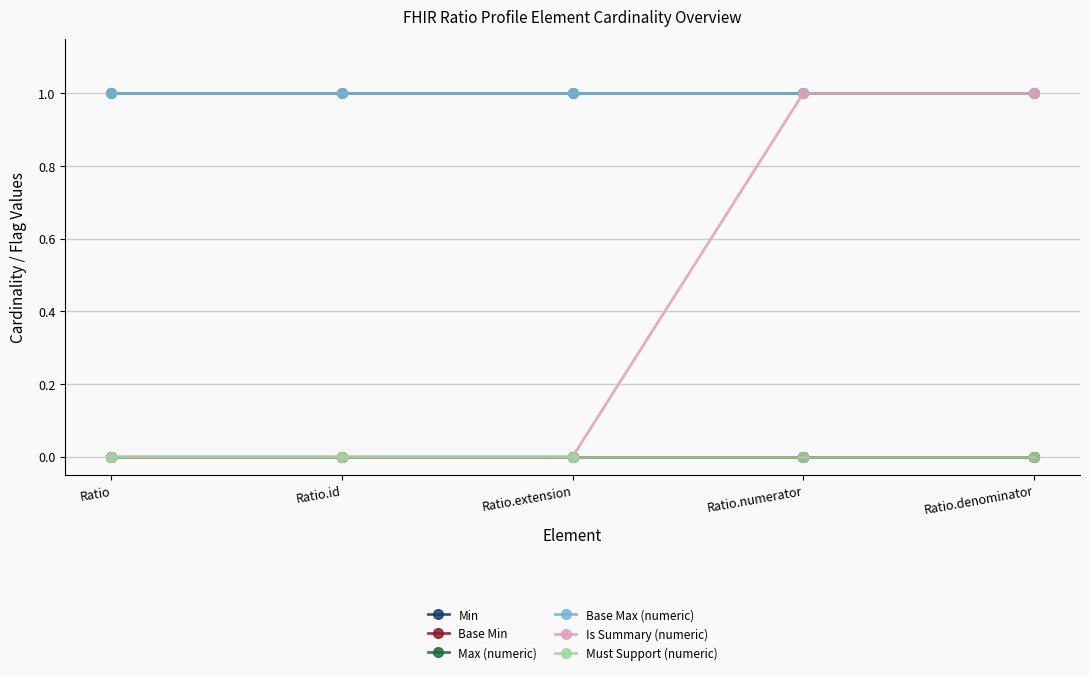

At which category is the sum across all series the highest?

Ratio.numerator